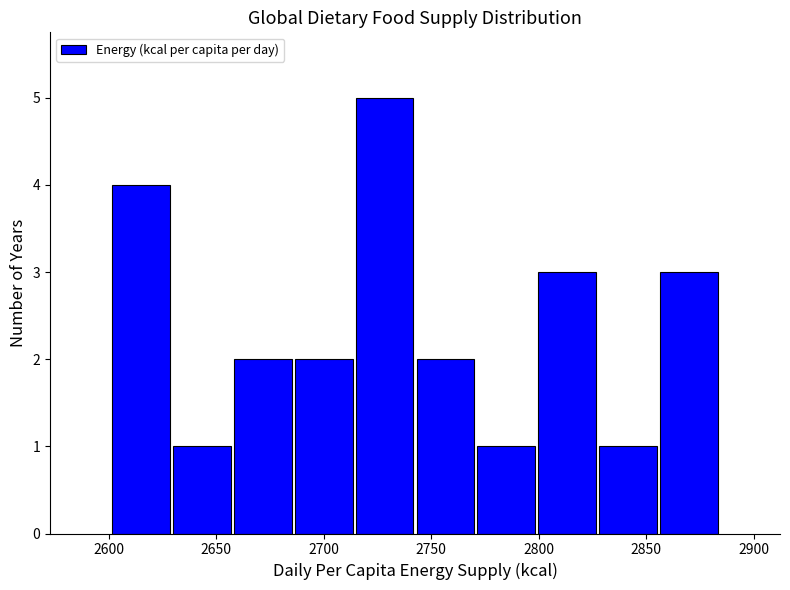

Over which range of the x-axis is the bar tallest?

2715 to 2745